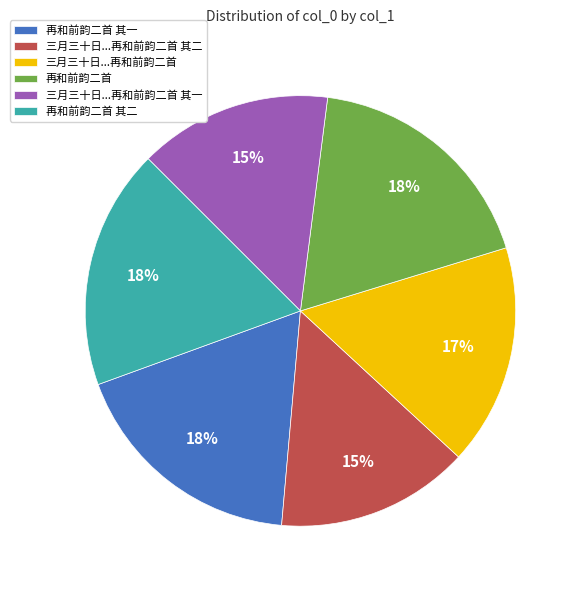

To the nearest percent, what is the difference between the 三月三十日...再和前韵二首 and 三月三十日...再和前韵二首 其一 slice percentages?

2%